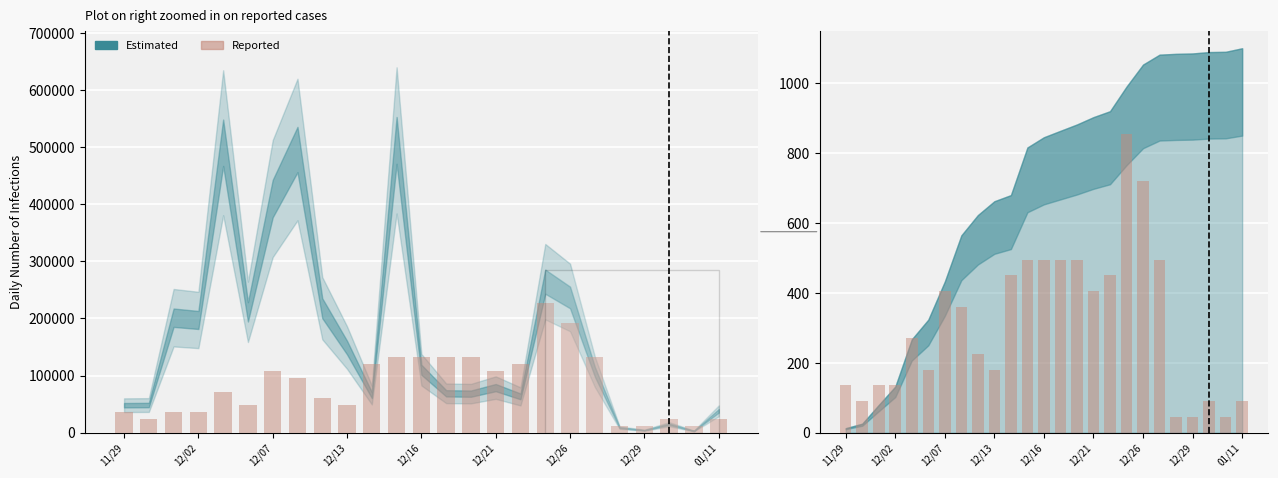

Is it true that the value at 17 is 855?

True